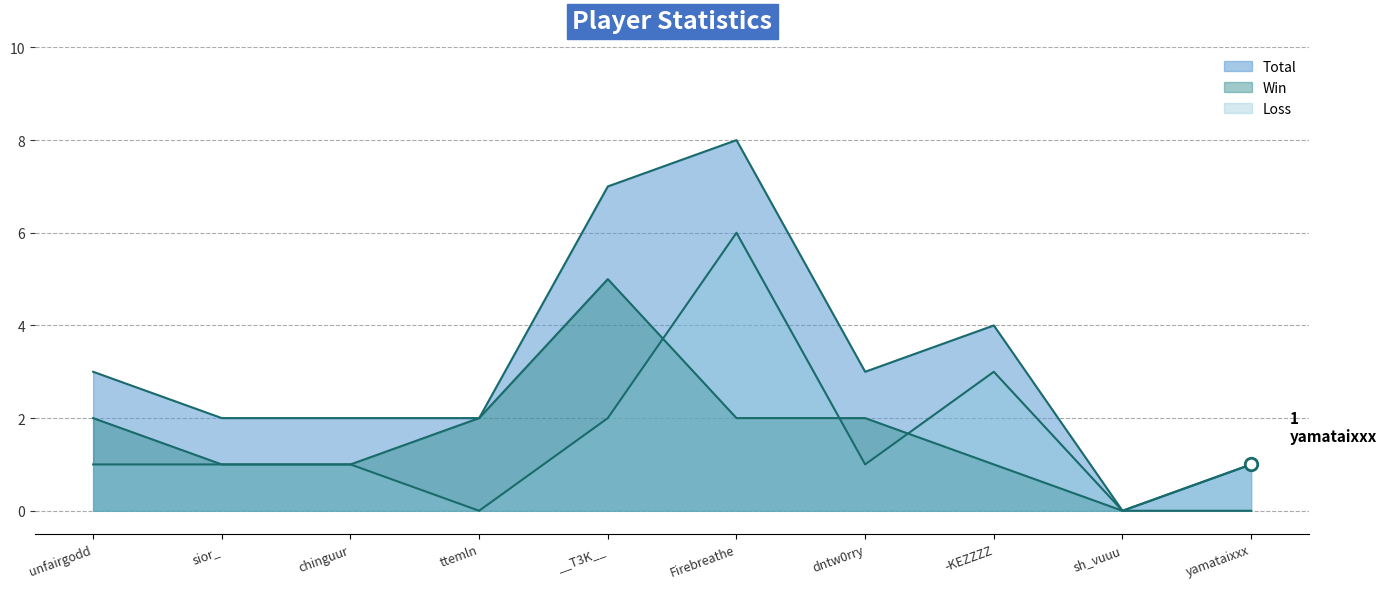

At which category is the sum across all series the highest?

Firebreathe